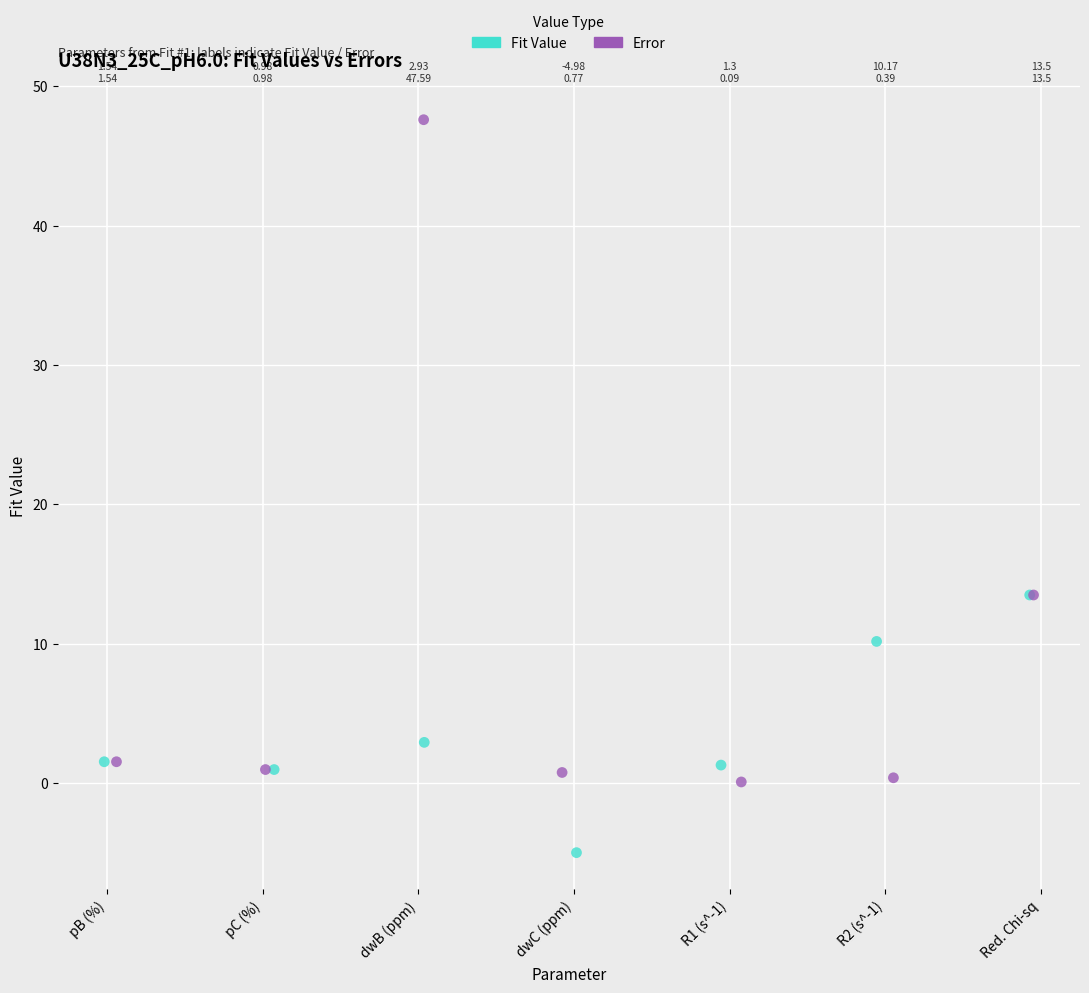

What are all the series names shown in the legend?

Fit Value, Error